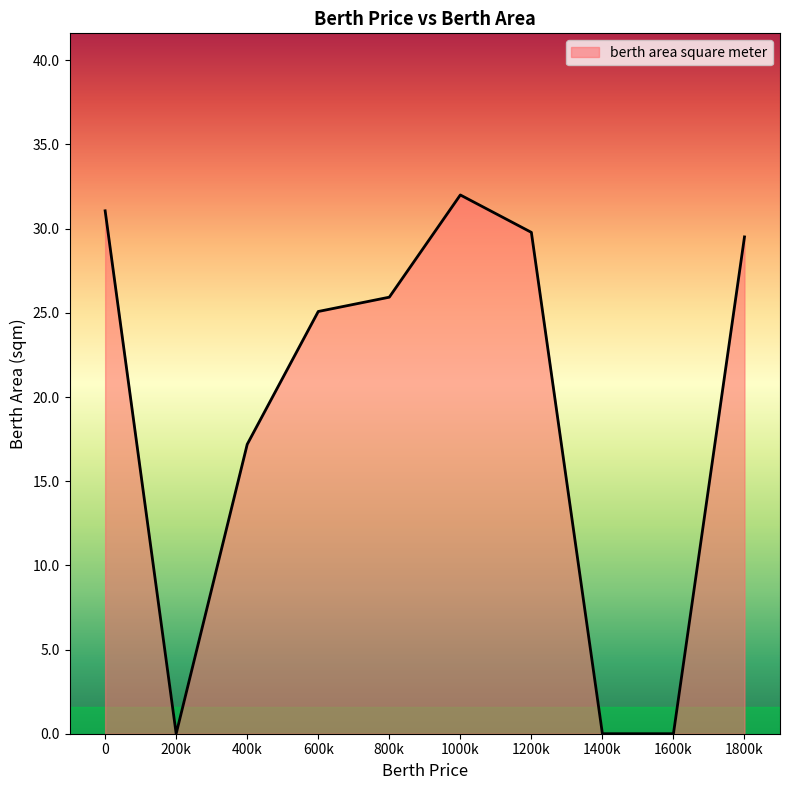

At which category does the data reach its first local peak?

1000k